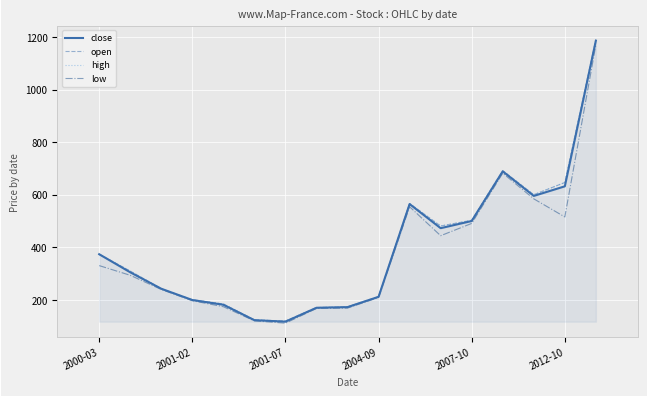

What is the minimum value shown in the chart?

110.9